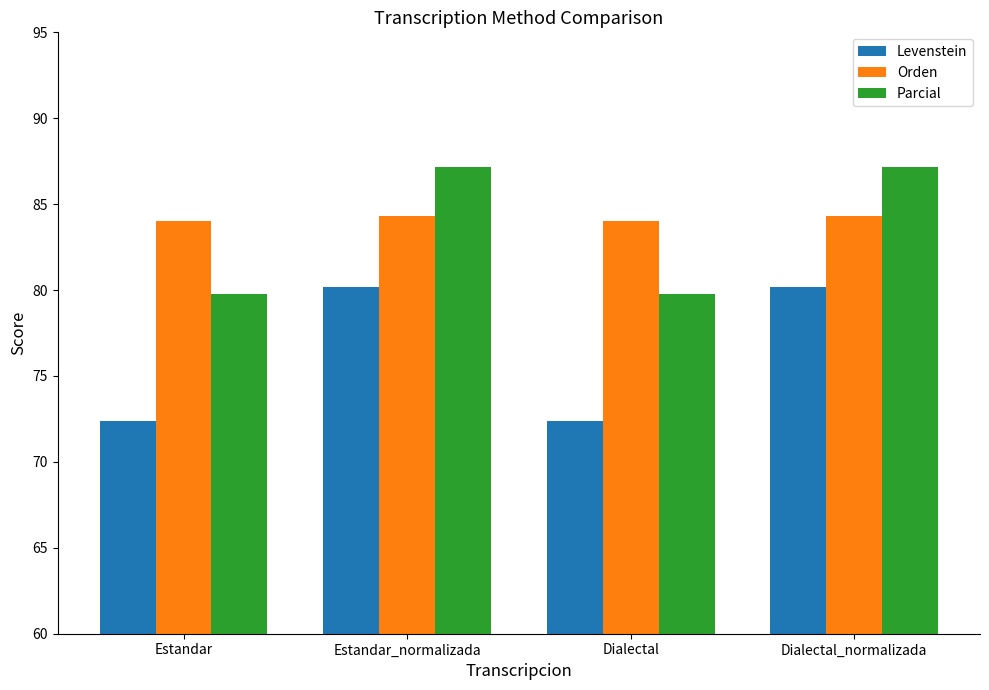

What are all the series names shown in the legend?

Levenstein, Orden, Parcial